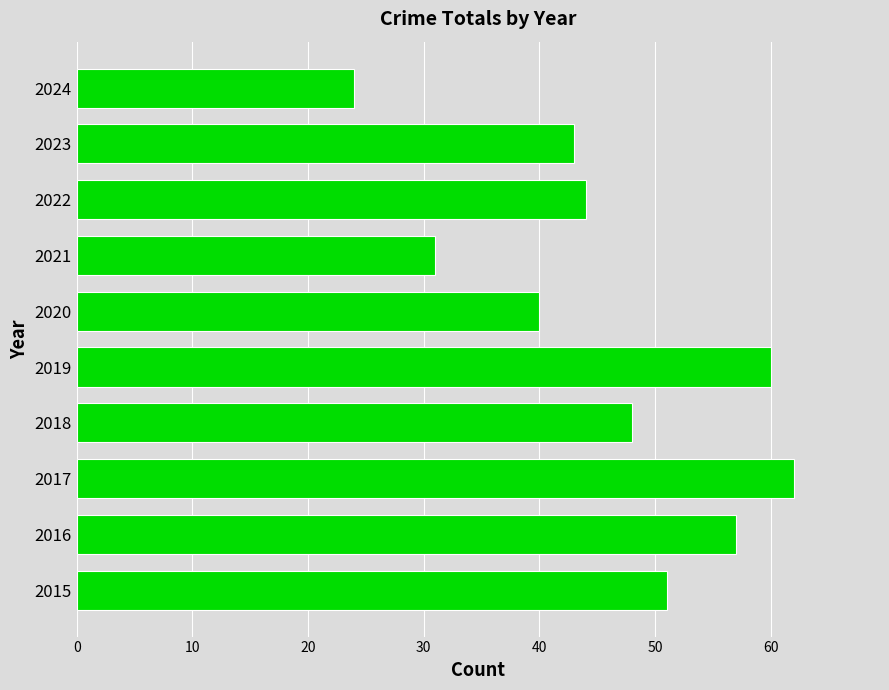

Reading bottom to top, transcribe all the data shown in this chart.

51	57	62	48	60	40	31	44	43	24